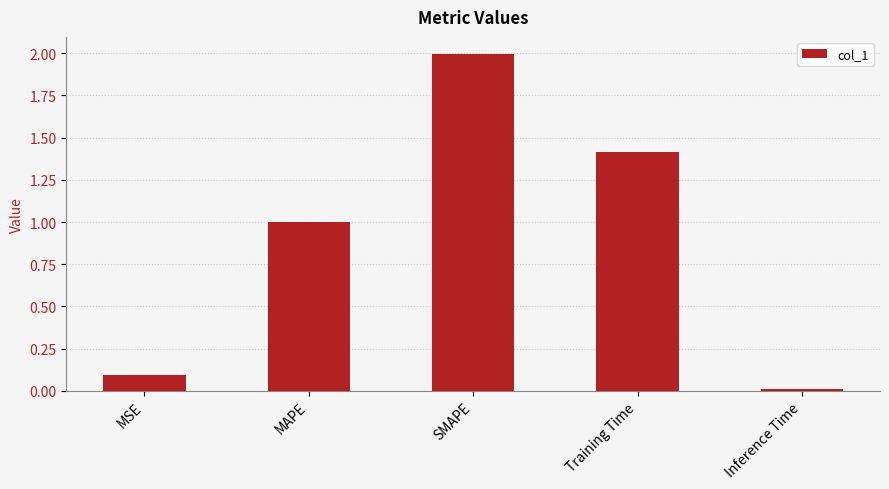

What is the average value?

0.9